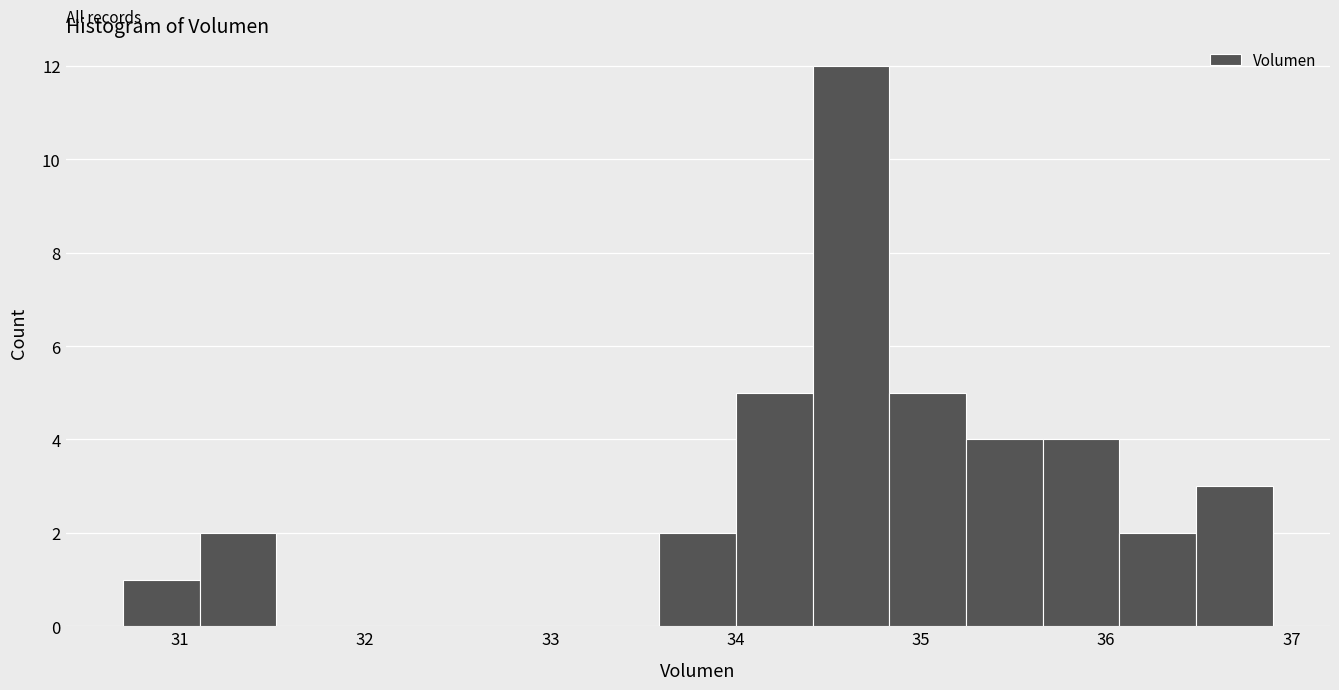

Which range on the x-axis has the tallest bar?

34.4 to 34.8